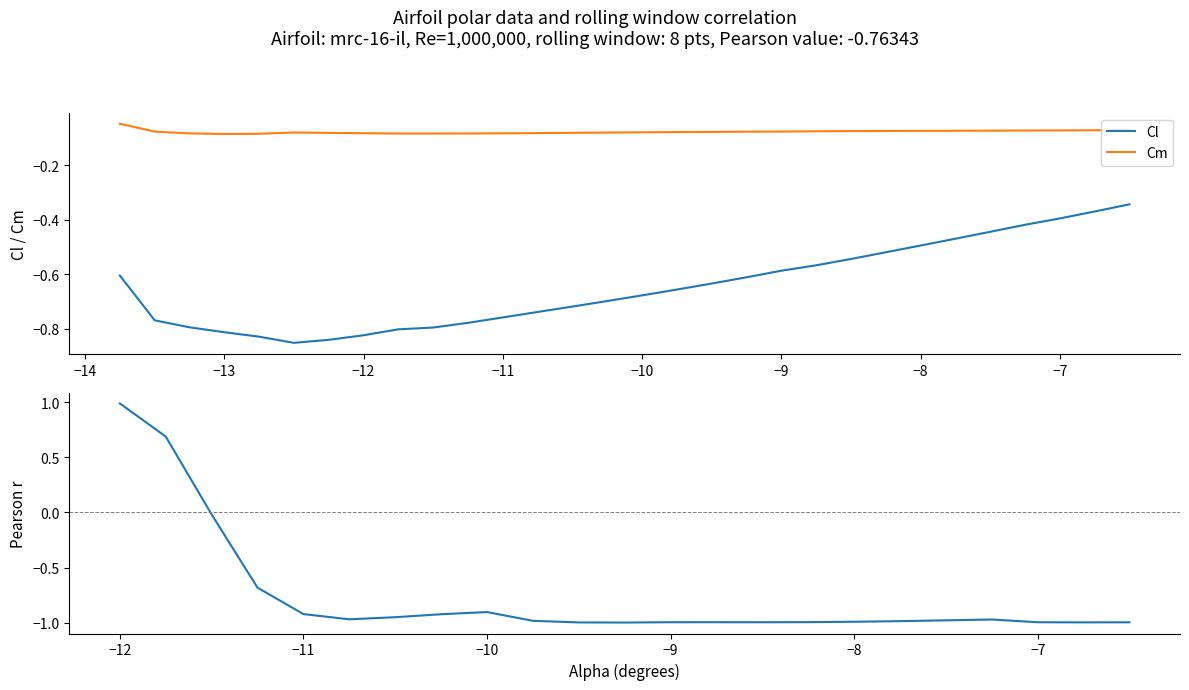

After their last crossing, which series has the higher values: Cl or Rolling Pearson r (Cl vs Cd)?

Cl